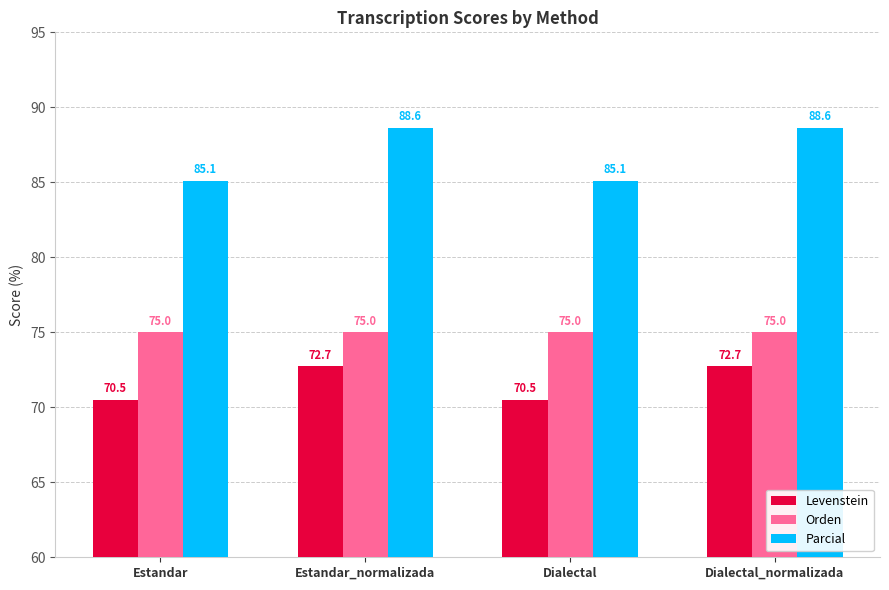

True or false: Levenstein has a value of 70.5 at Estandar.

True